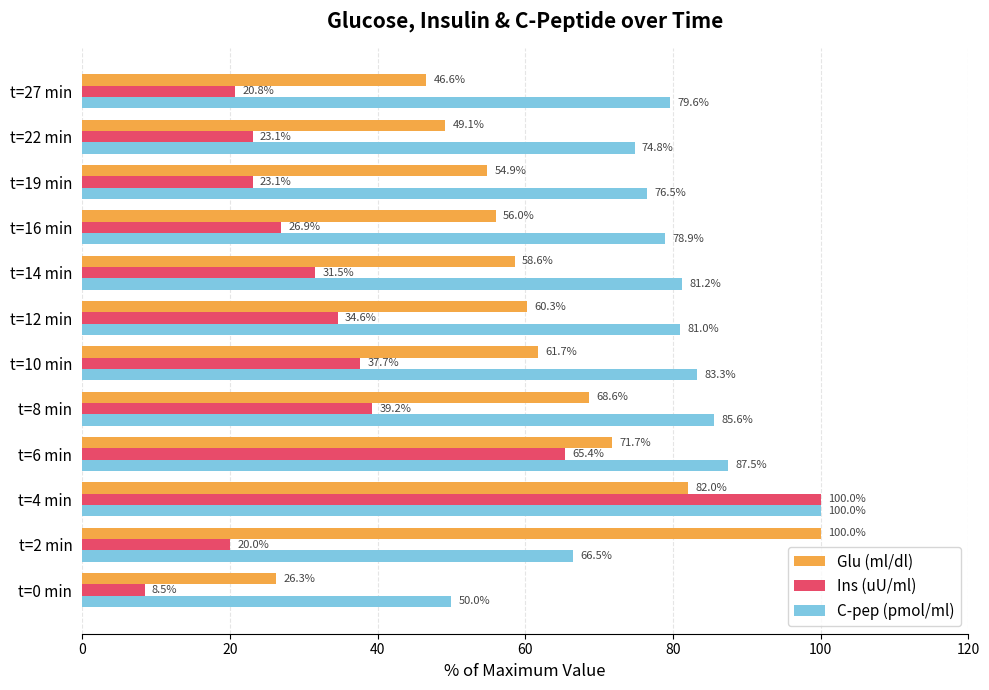

At which category is the sum across all series the highest?

t=4 min